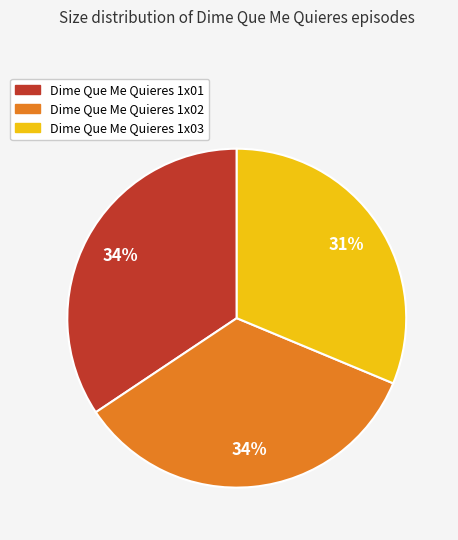

To the nearest percent, what is the average slice percentage?

33%